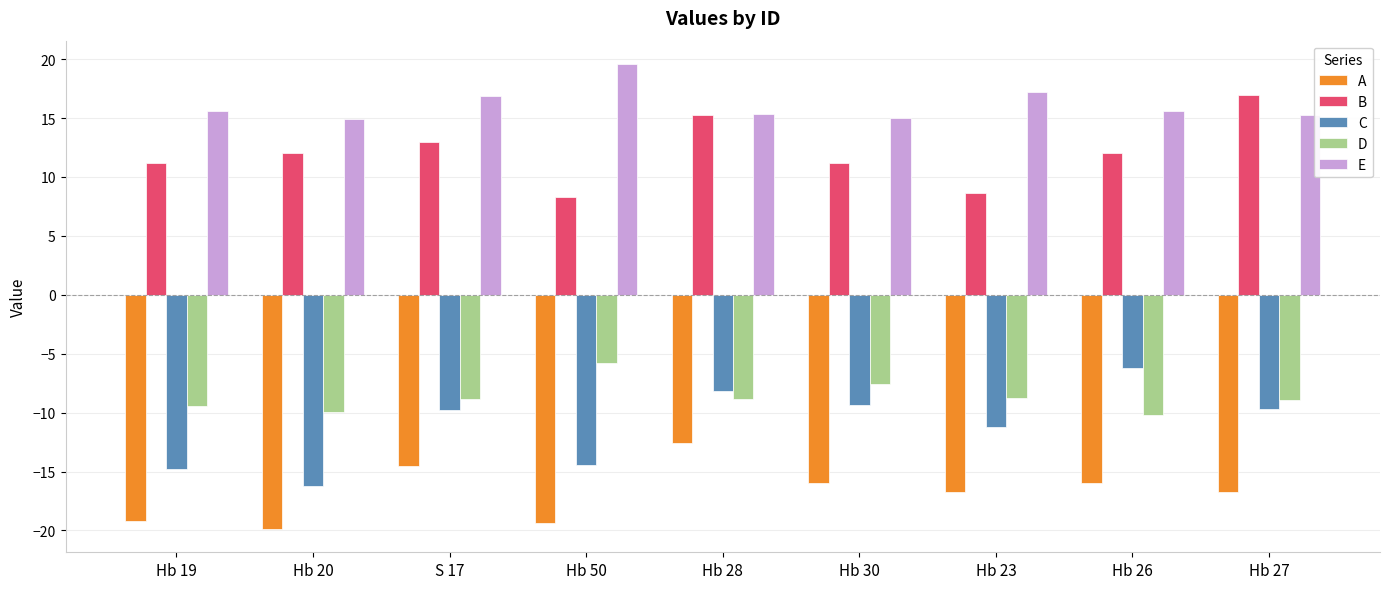

At which label does A reach its peak?

Hb 28